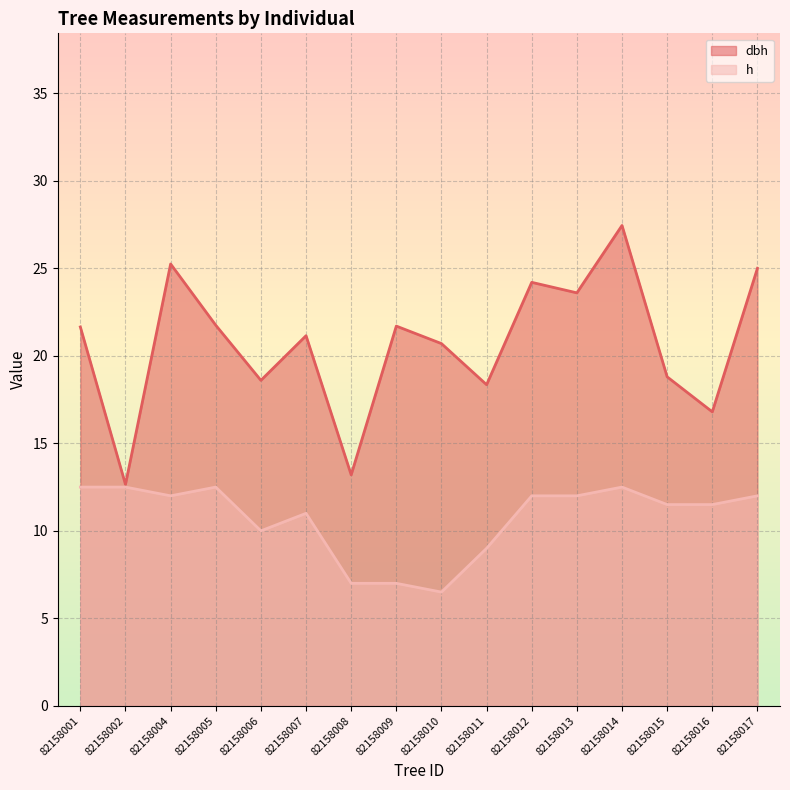

True or false: dbh has a value of 13.2 at 82158008.

True